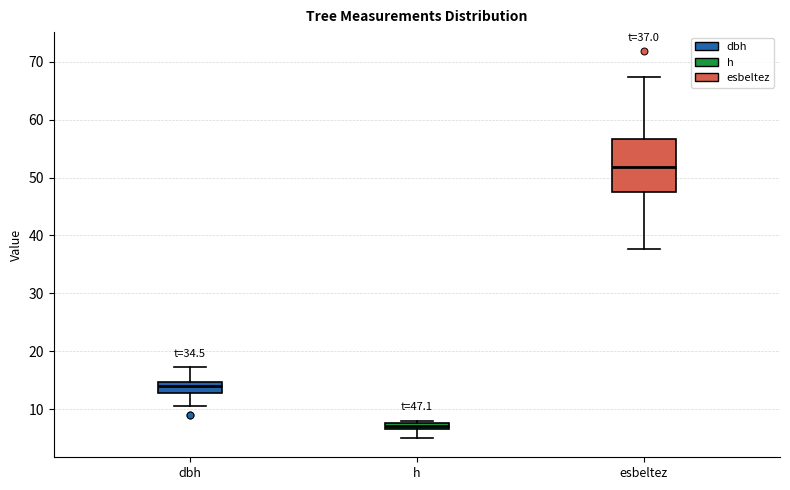

Which box is the tallest, from its lower edge to its upper edge?

esbeltez